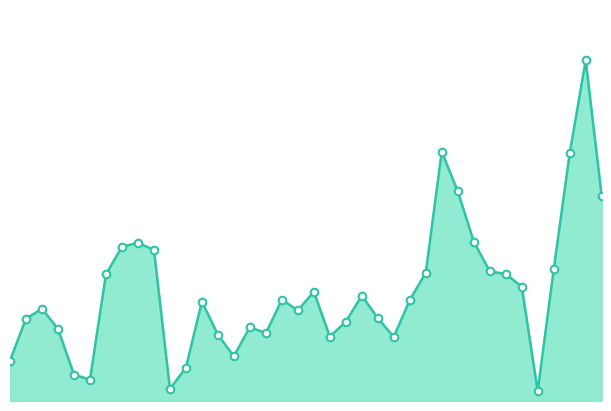

Is this an area chart (filled region under the line)?

Yes